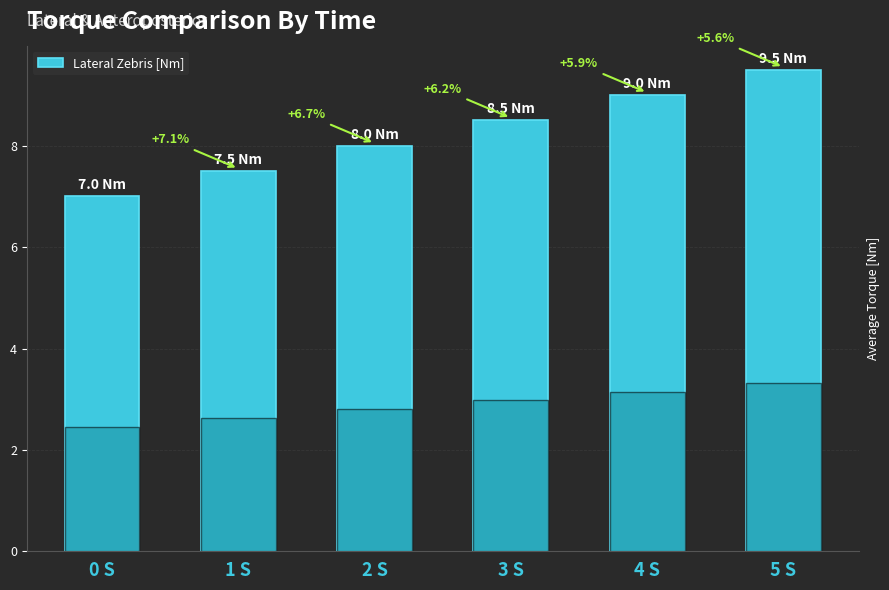

Reading left to right, transcribe all the data shown in this chart.

0 S=7.0	1 S=7.5	2 S=8.0	3 S=8.5	4 S=9.0	5 S=9.5